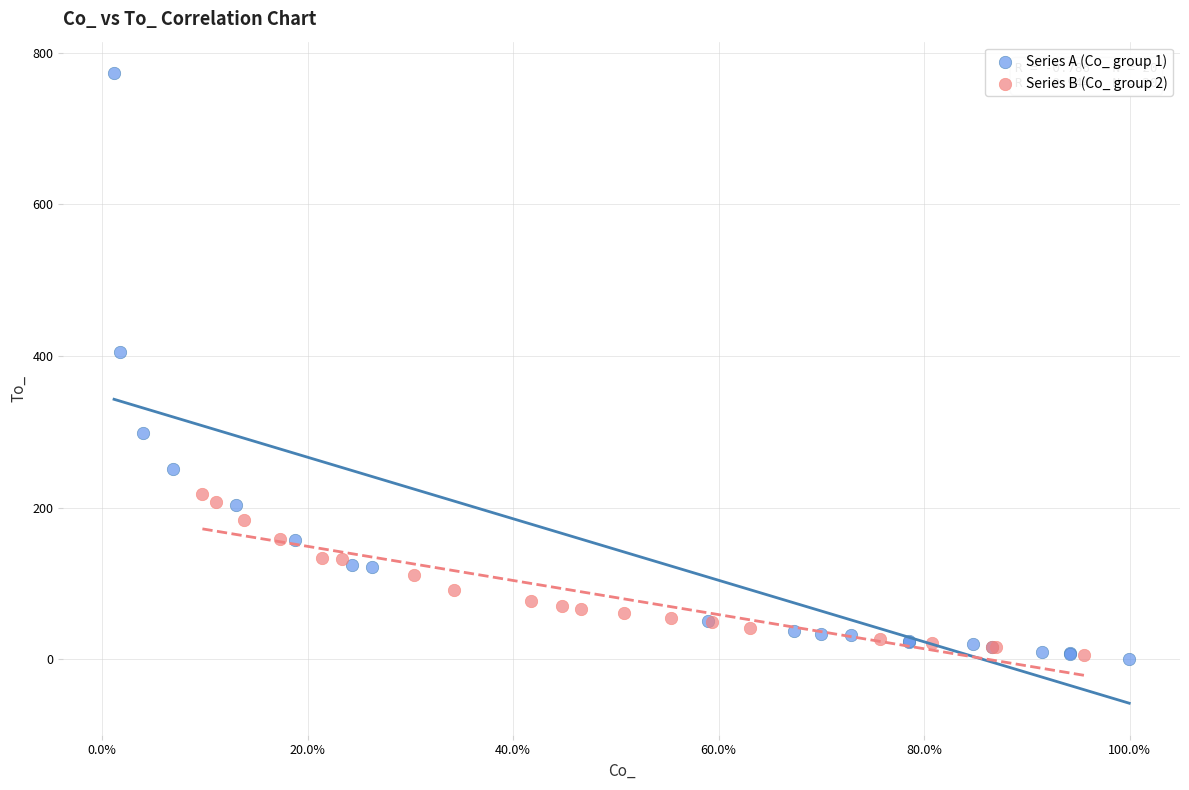

What are all the series names shown in the legend?

Series A (Co_ group 1), Series B (Co_ group 2)